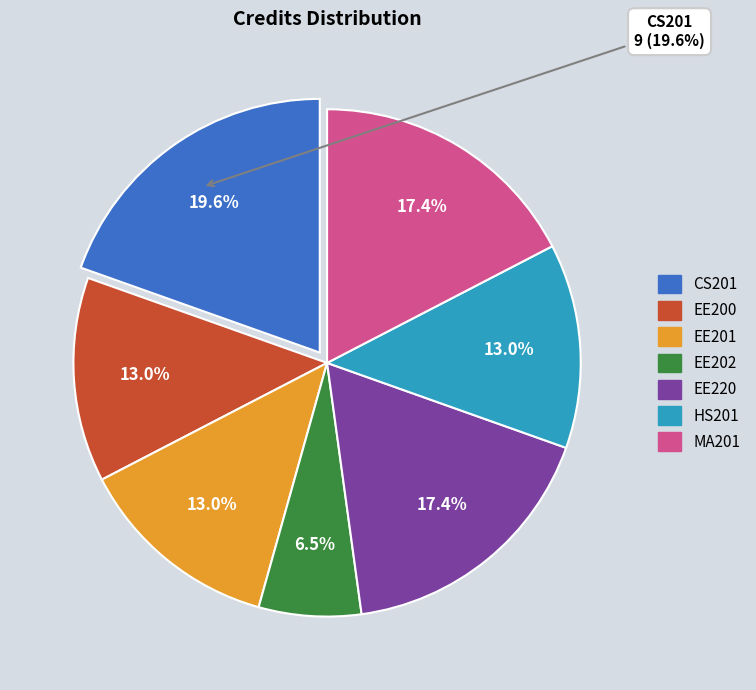

How much of the chart is everything except EE200?

87.0%